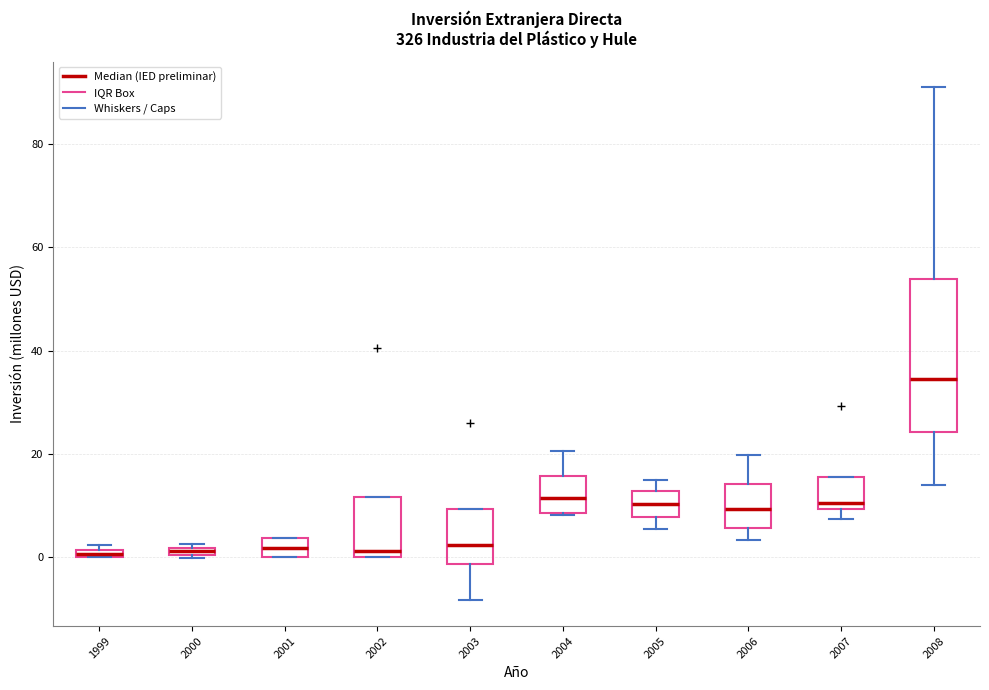

Where does the lower whisker of the box at x = 2006 end on the y-axis? The values are not printed on the chart, so give them approximately, as read against the axis.

4